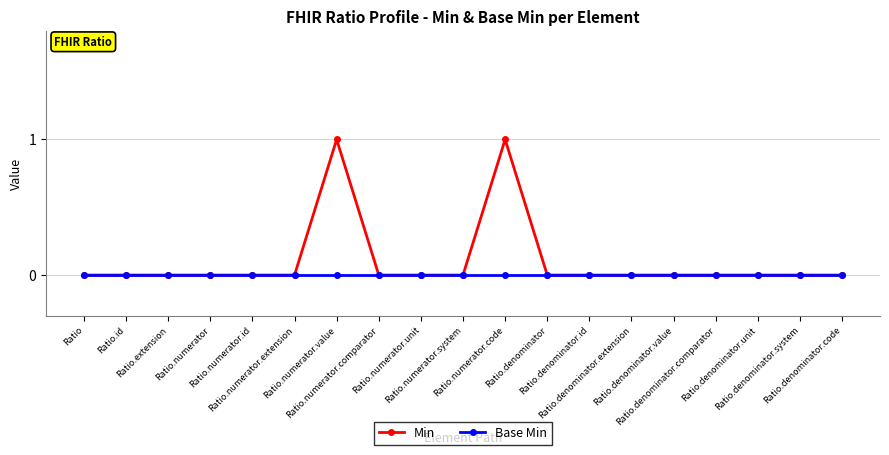

Reading left to right, extract all data points from this chart.

Min: Ratio=0	Ratio.id=0	Ratio.extension=0	Ratio.numerator=0	Ratio.numerator.id=0	Ratio.numerator.extension=0	Ratio.numerator.value=1	Ratio.numerator.comparator=0	Ratio.numerator.unit=0	Ratio.numerator.system=0	Ratio.numerator.code=1	Ratio.denominator=0	Ratio.denominator.id=0	Ratio.denominator.extension=0	Ratio.denominator.value=0	Ratio.denominator.comparator=0	Ratio.denominator.unit=0	Ratio.denominator.system=0	Ratio.denominator.code=0
Base Min: Ratio=0	Ratio.id=0	Ratio.extension=0	Ratio.numerator=0	Ratio.numerator.id=0	Ratio.numerator.extension=0	Ratio.numerator.value=0	Ratio.numerator.comparator=0	Ratio.numerator.unit=0	Ratio.numerator.system=0	Ratio.numerator.code=0	Ratio.denominator=0	Ratio.denominator.id=0	Ratio.denominator.extension=0	Ratio.denominator.value=0	Ratio.denominator.comparator=0	Ratio.denominator.unit=0	Ratio.denominator.system=0	Ratio.denominator.code=0